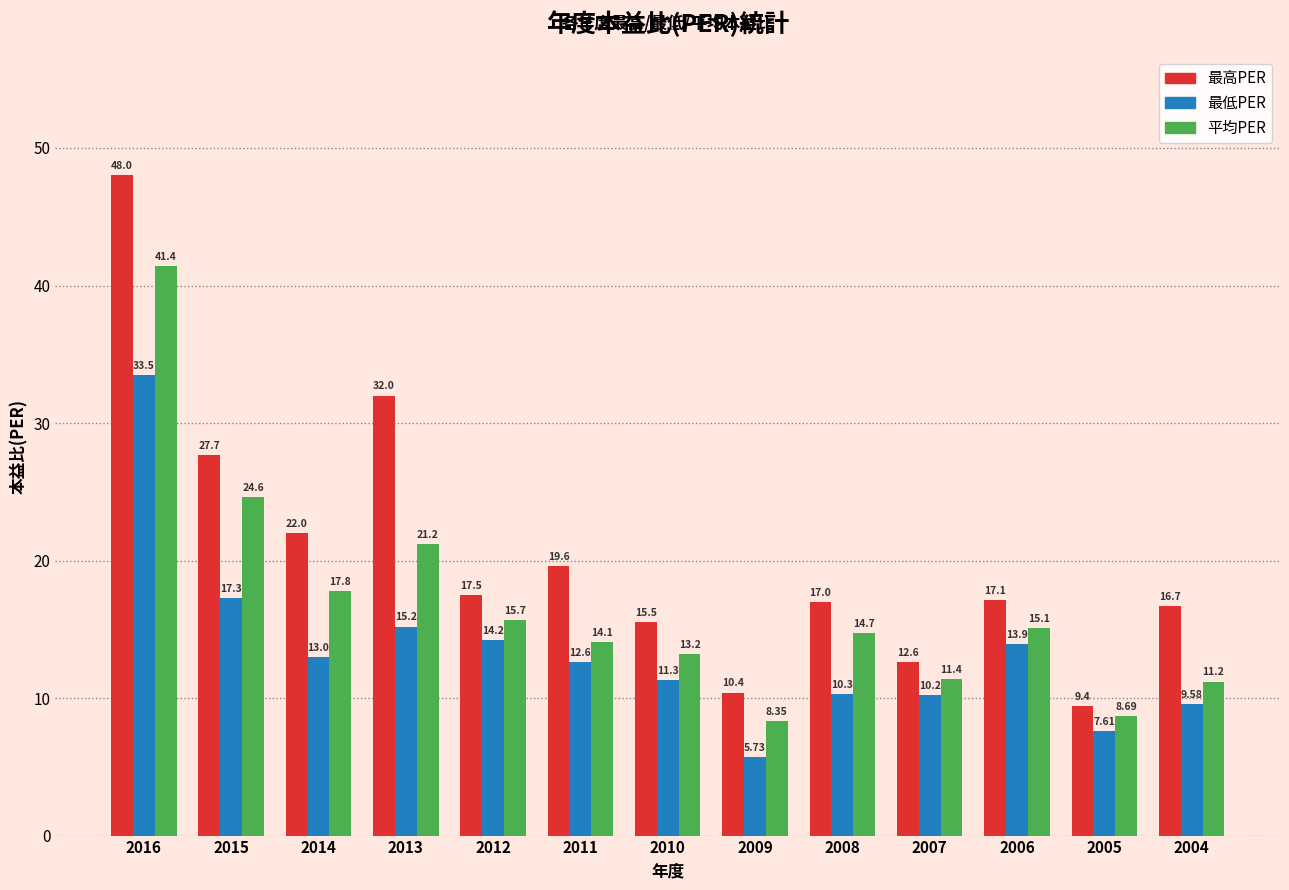

How many values in the 最高PER series are below 17?

5